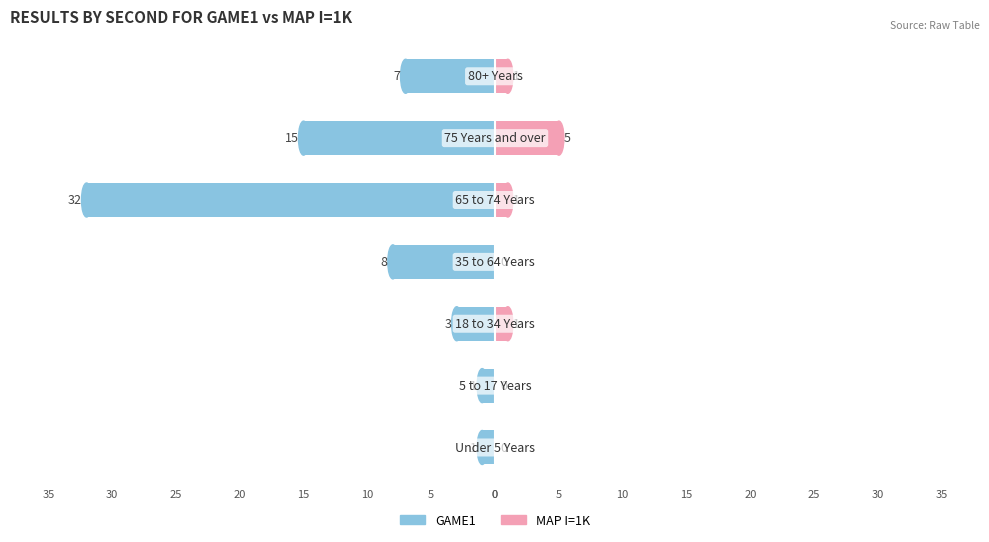

Rank the series at 30 from lowest to highest value.

GAME1, MAP I=1K